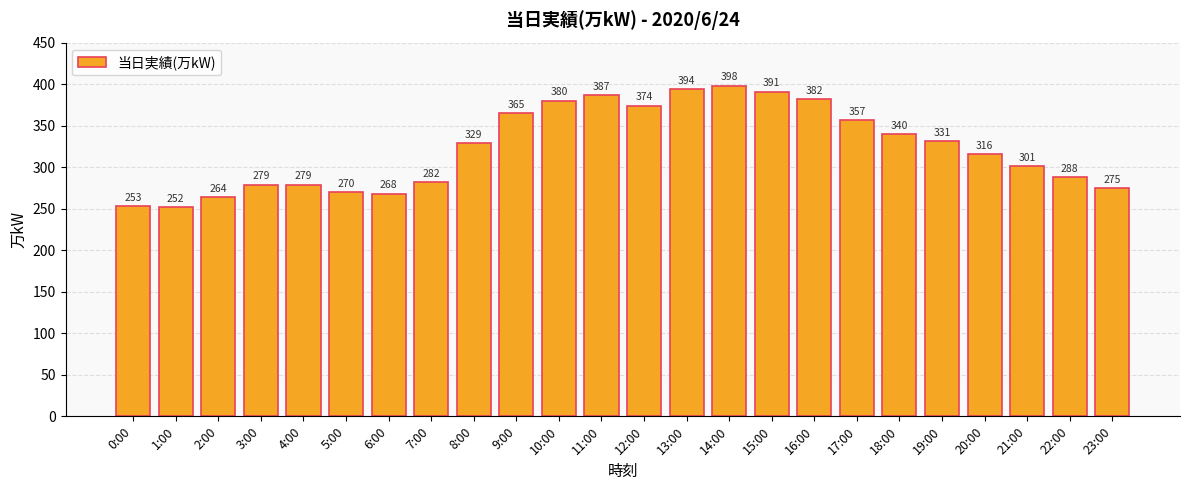

The value at 10:00 is 380. True or false?

True